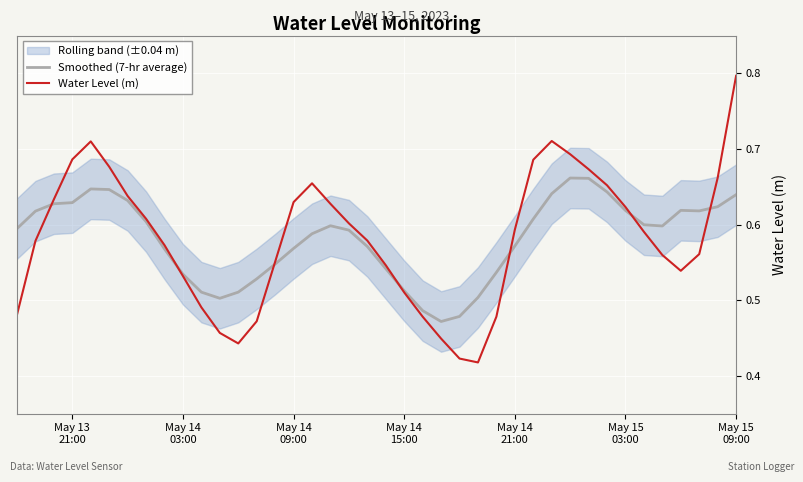

What is the difference between the maximum and minimum values in the Water Level (m) series?

0.4